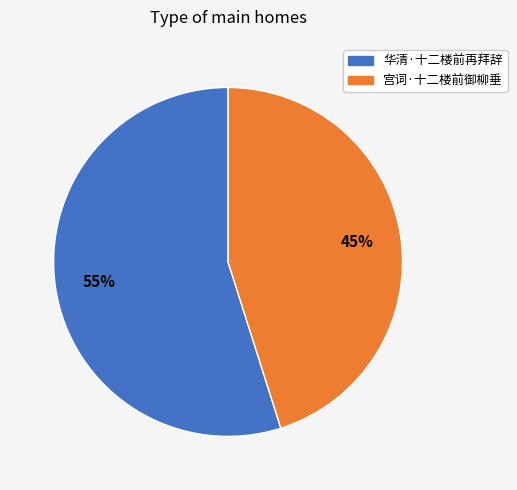

Which category has the smallest portion of the pie?

宫词·十二楼前御柳垂